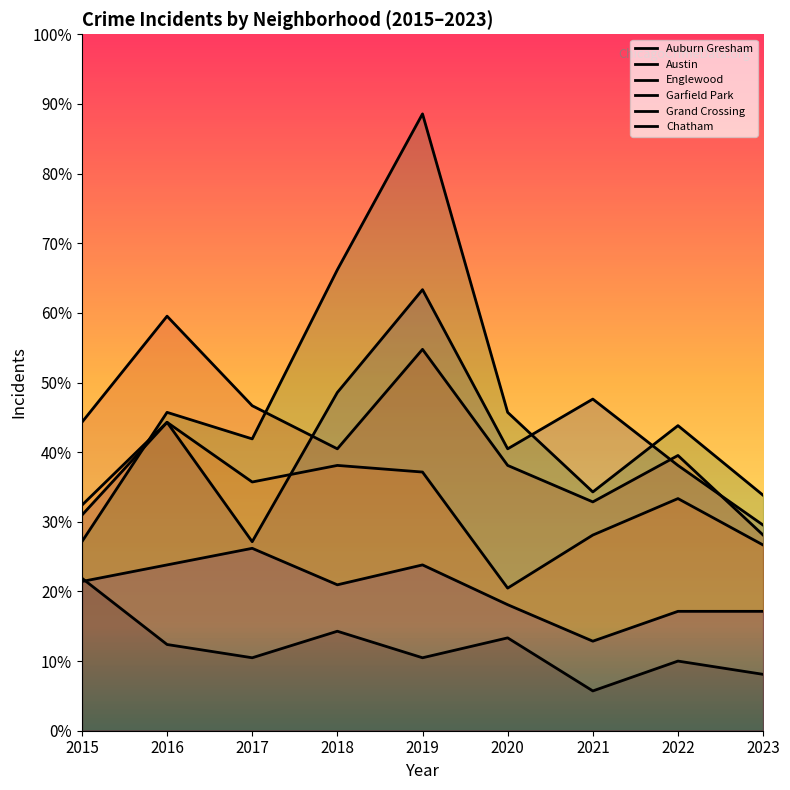

Reading right to left, extract all data points from this chart.

Auburn Gresham: 2023=17	2022=21	2021=12	2020=28	2019=22	2018=30	2017=22	2016=26	2015=46
Austin: 2023=62	2022=80	2021=100	2020=85	2019=133	2018=102	2017=57	2016=93	2015=65
Englewood: 2023=59	2022=83	2021=69	2020=80	2019=115	2018=85	2017=98	2016=125	2015=93
Garfield Park: 2023=71	2022=92	2021=72	2020=96	2019=186	2018=139	2017=88	2016=96	2015=57
Grand Crossing: 2023=56	2022=70	2021=59	2020=43	2019=78	2018=80	2017=75	2016=93	2015=68
Chatham: 2023=36	2022=36	2021=27	2020=38	2019=50	2018=44	2017=55	2016=50	2015=45